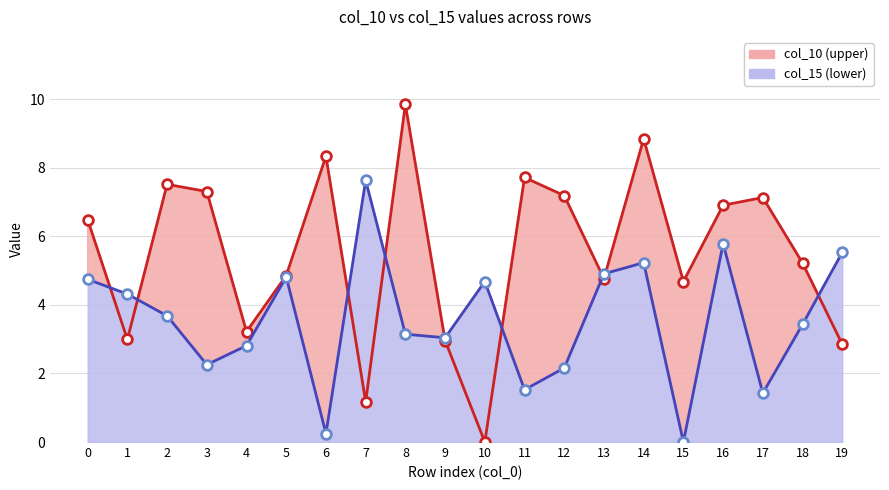

At 14, list the series in order from largest to smallest.

col_10, col_15